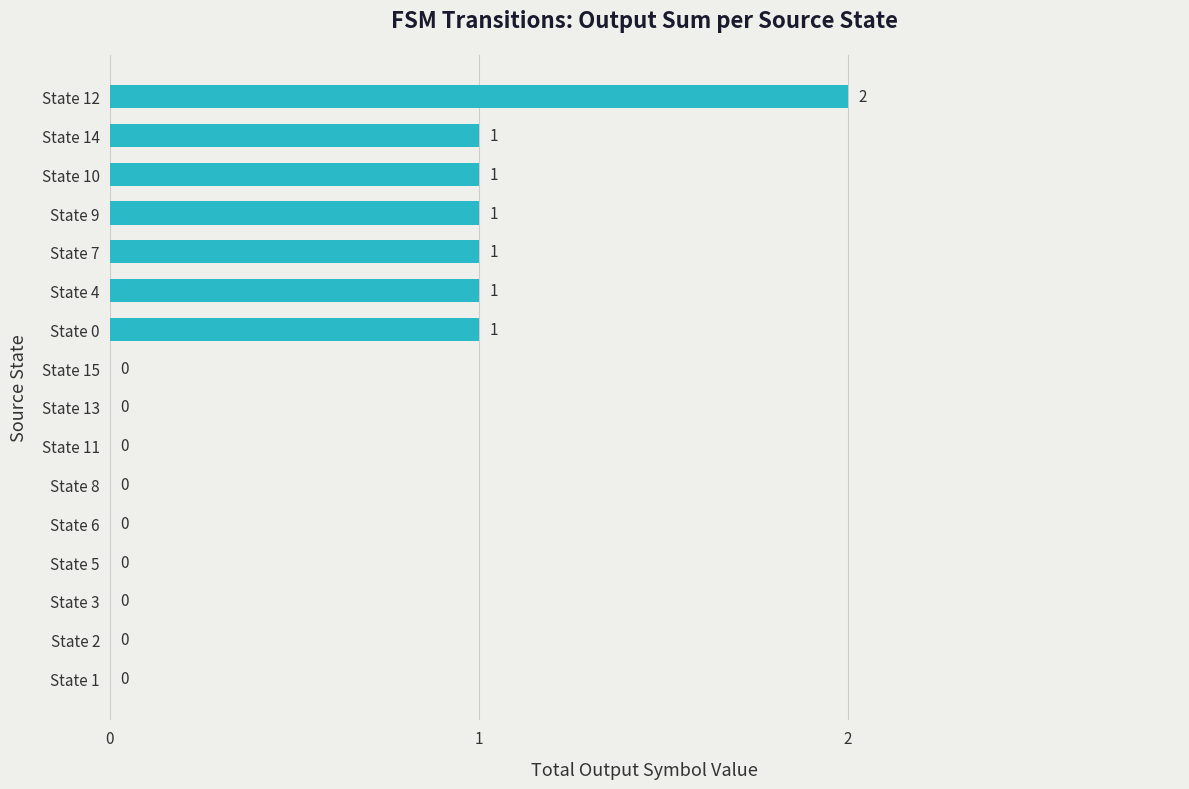

The value at State 8 is 0. True or false?

True